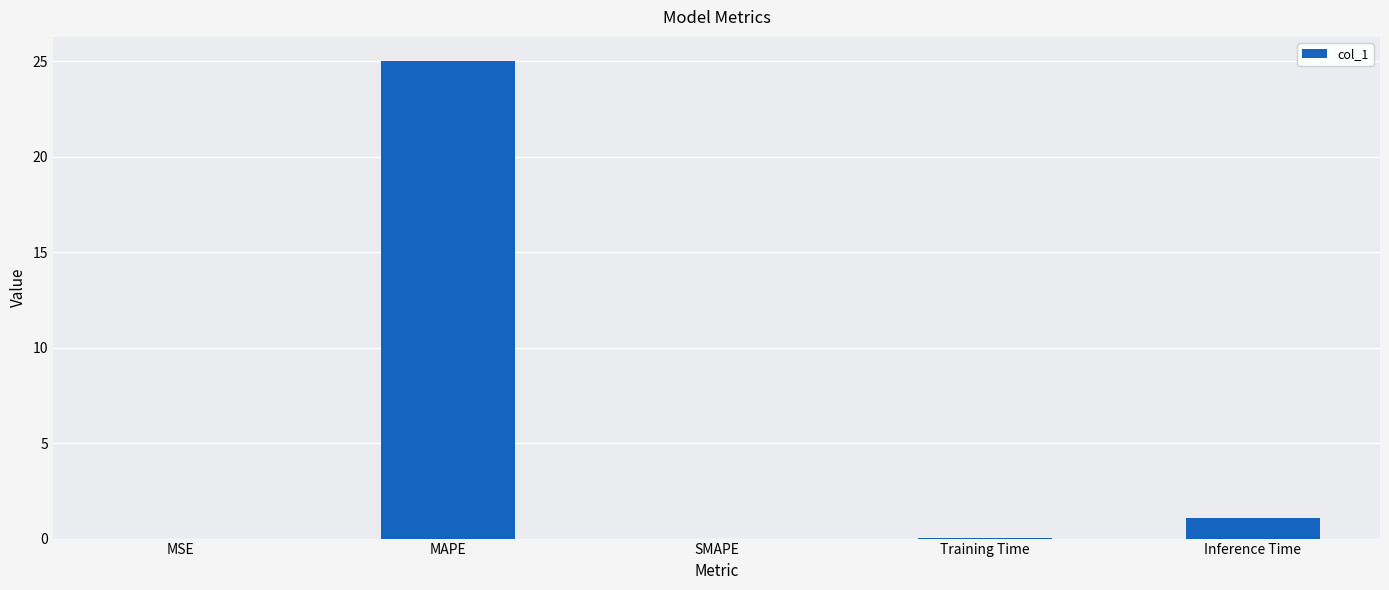

The value at Inference Time is 1.1. True or false?

True